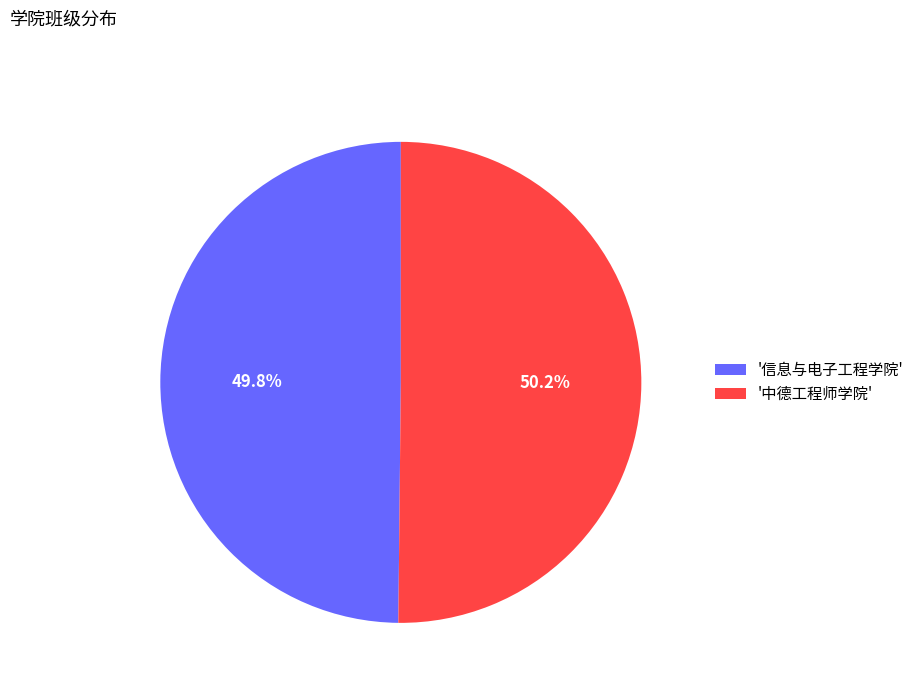

Is there a majority slice in this chart?

Yes